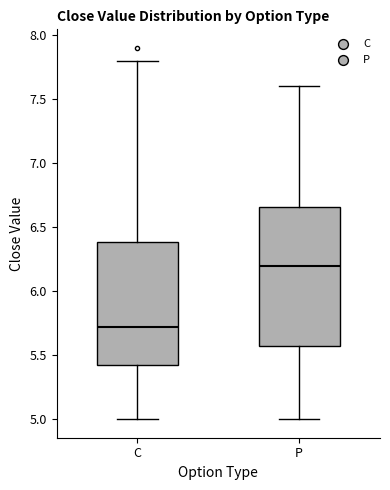

Reading left to right, read every box against the y-axis: the position of its median line, the range the box covers, and the ends of its whiskers. The values are not printed on the chart, so give them approximately, as read against the axis.

C: median 5.70, box 5.45 to 6.40, whiskers 5.00 to 7.80
P: median 6.20, box 5.55 to 6.65, whiskers 5.00 to 7.60